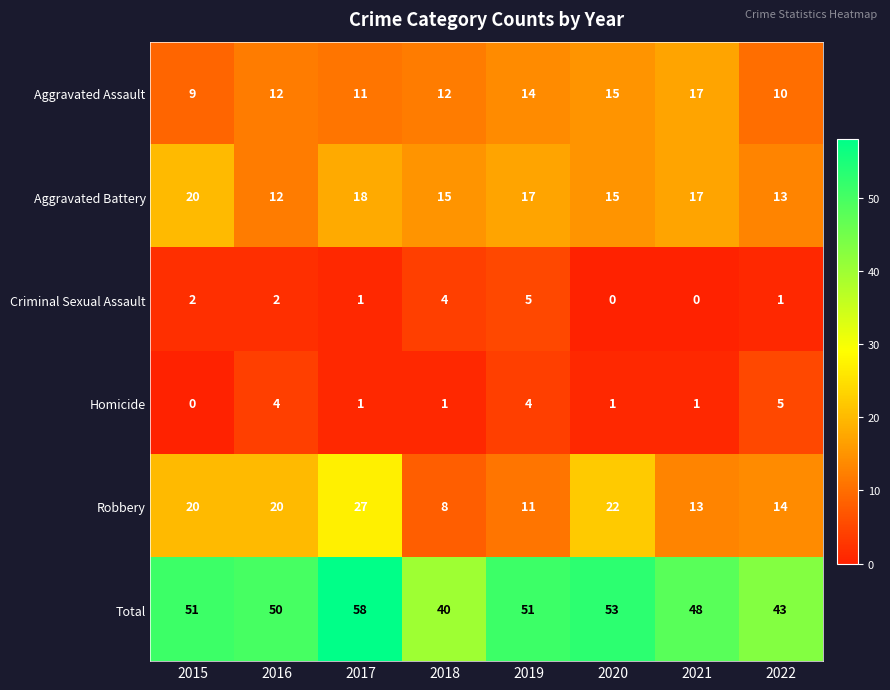

True or false: Aggravated Assault has a value of 16 at 2018.

False